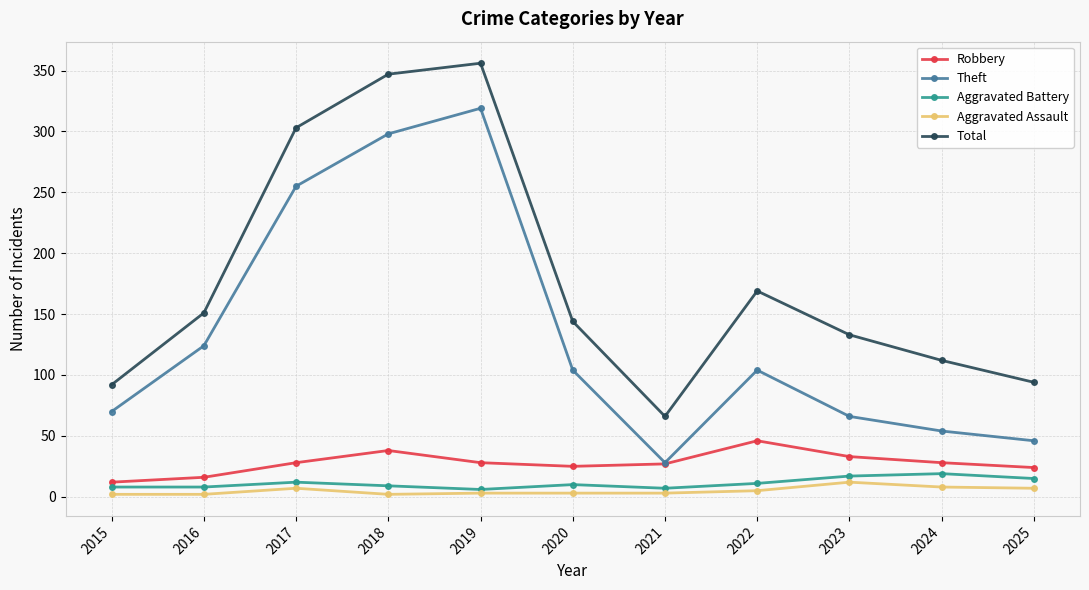

At which label is Total closest to 211?

2022